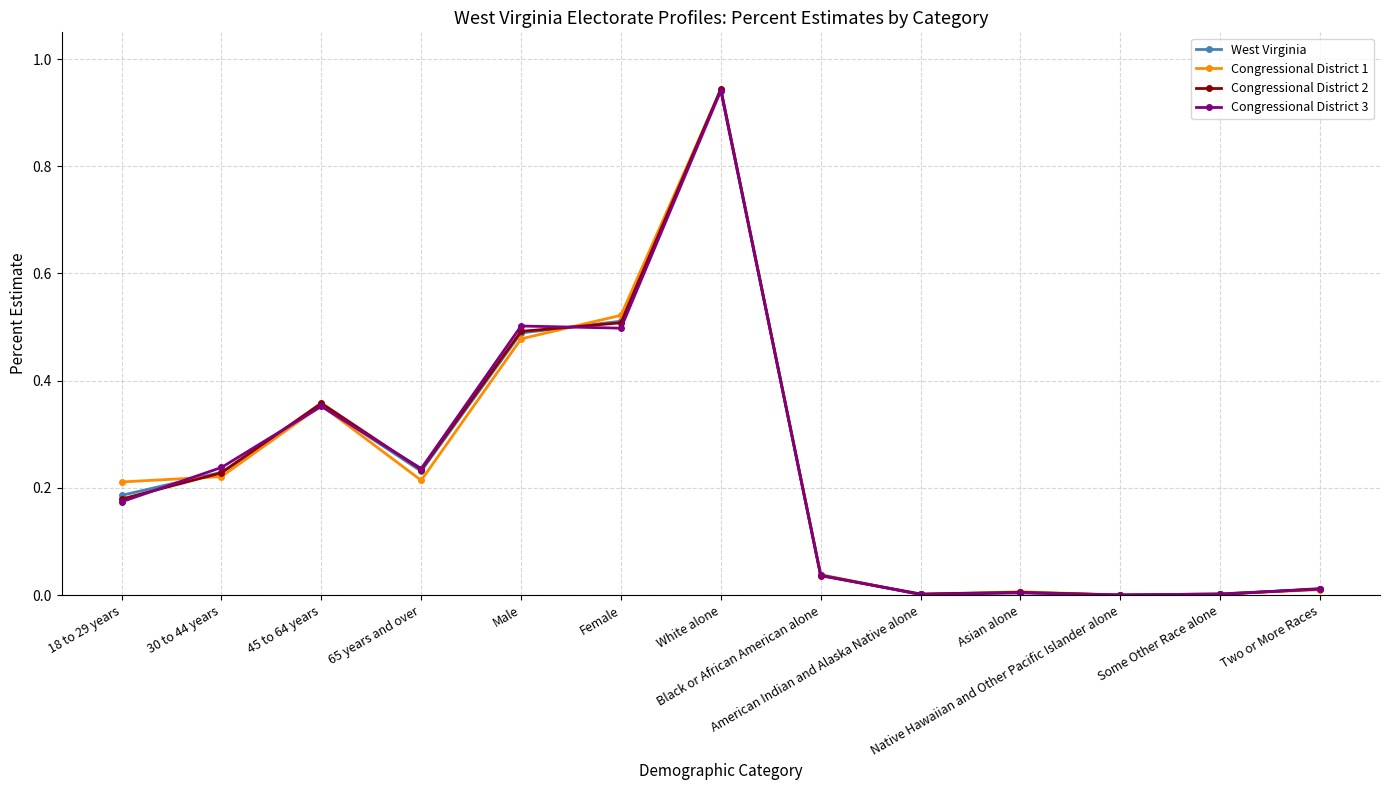

Which has a higher value, White alone or 30 to 44 years?

White alone